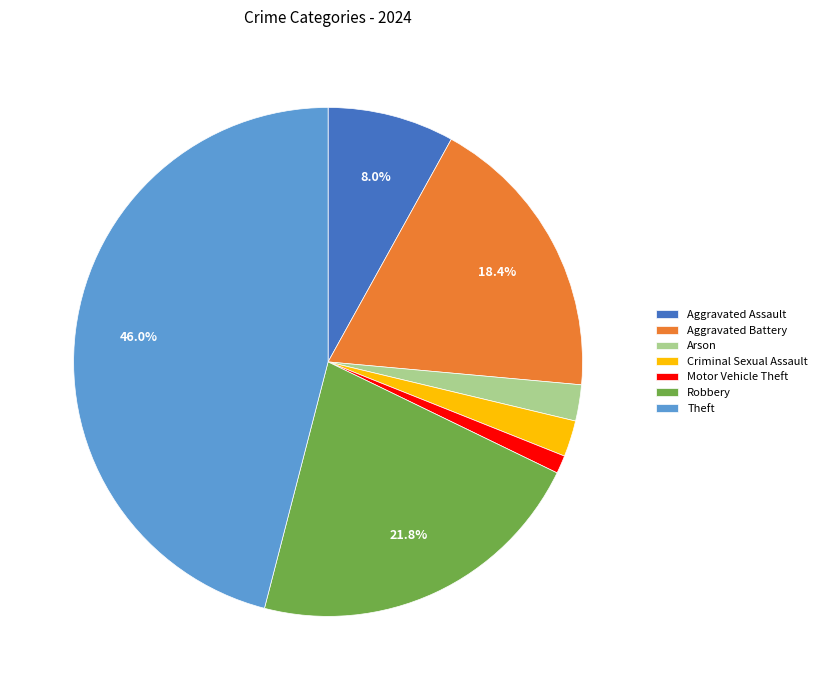

What portion of the pie excludes Aggravated Battery?

81.6%